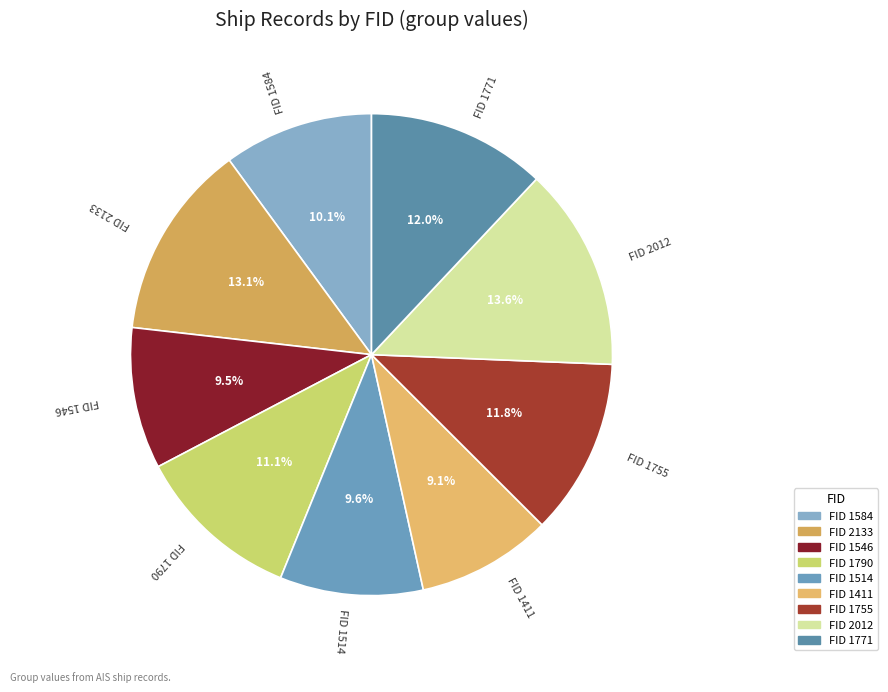

Count the number of slices in the pie.

9